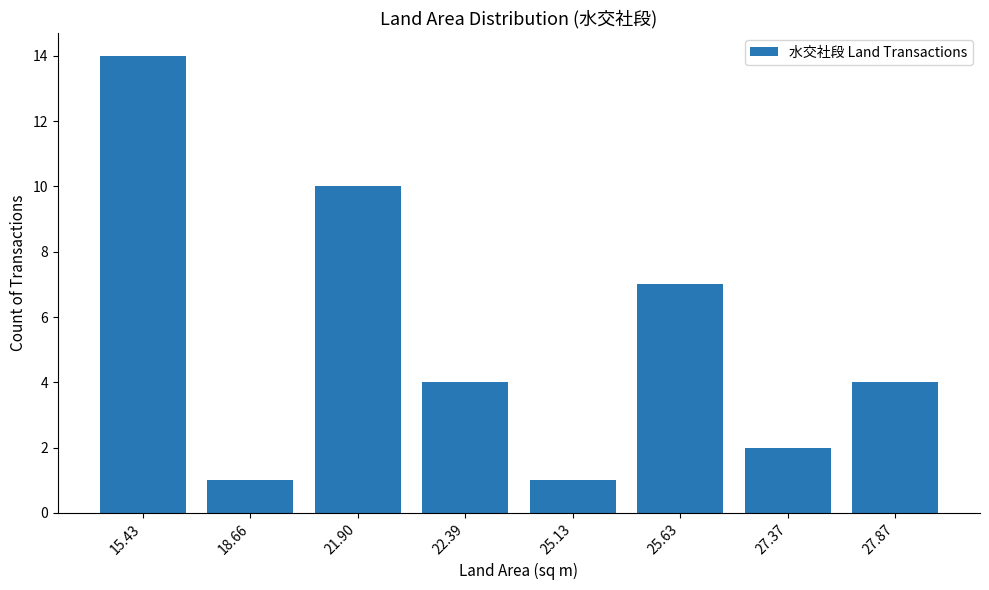

What is the value of the 6th bar from the left?

7